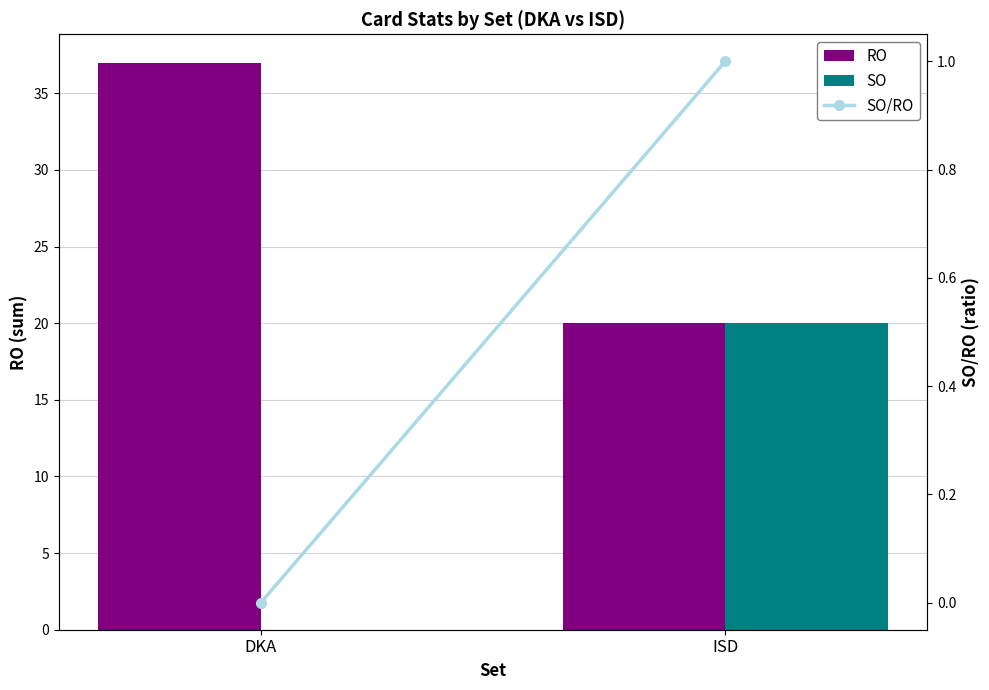

What is the difference between the highest and lowest values at DKA?

37